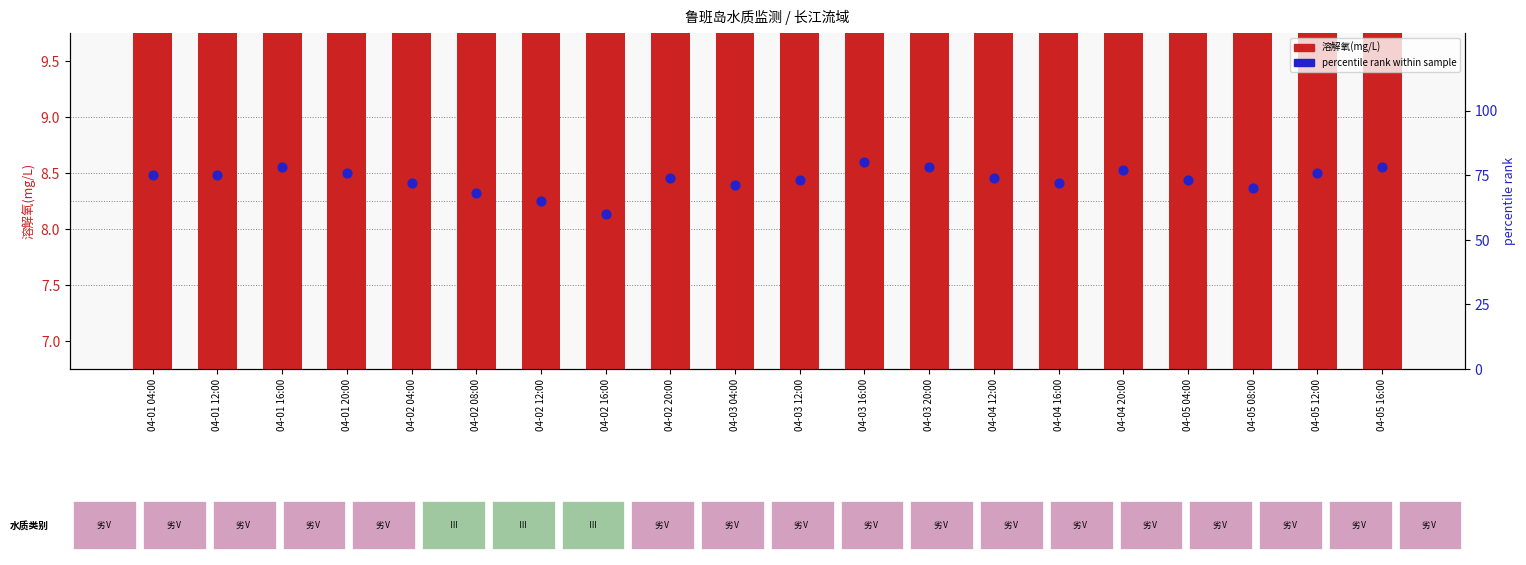

At which category is the sum across all series the highest?

04-03 16:00